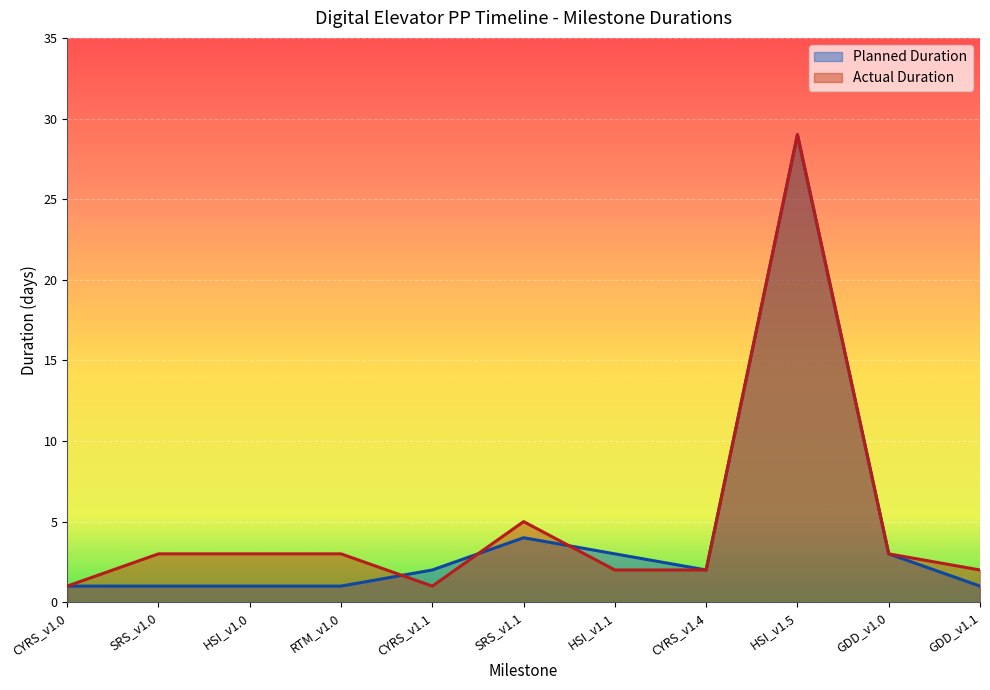

What is the lowest value of the Planned Duration series?

1